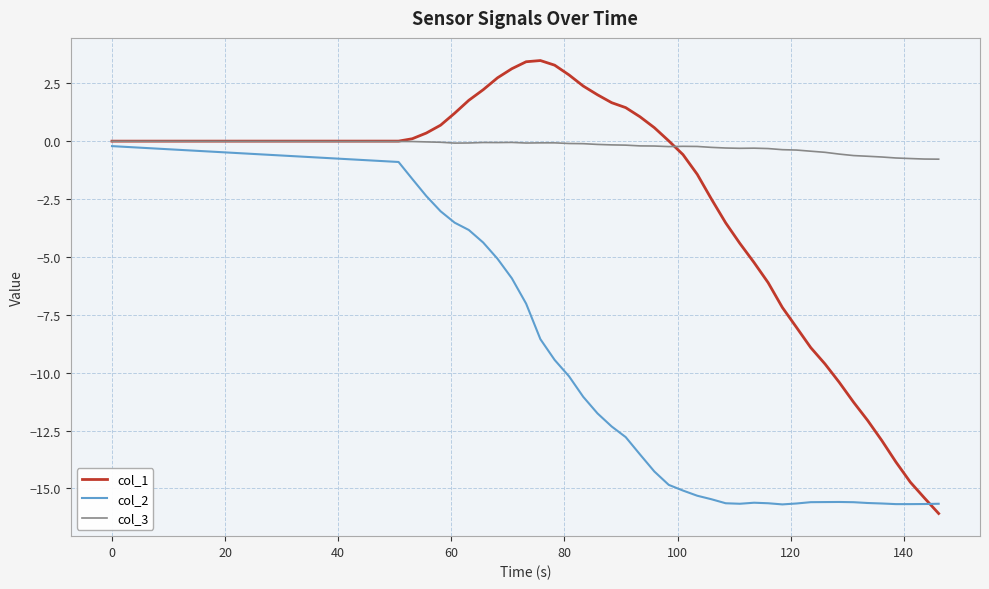

What is the minimum value shown in the chart?

-16.1